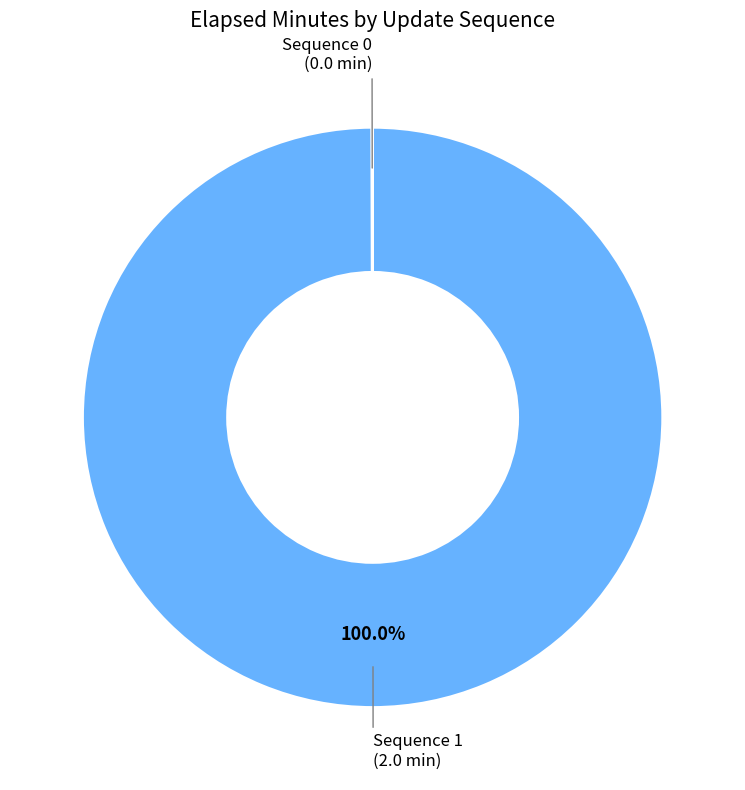

Is there a majority slice in this chart?

Yes